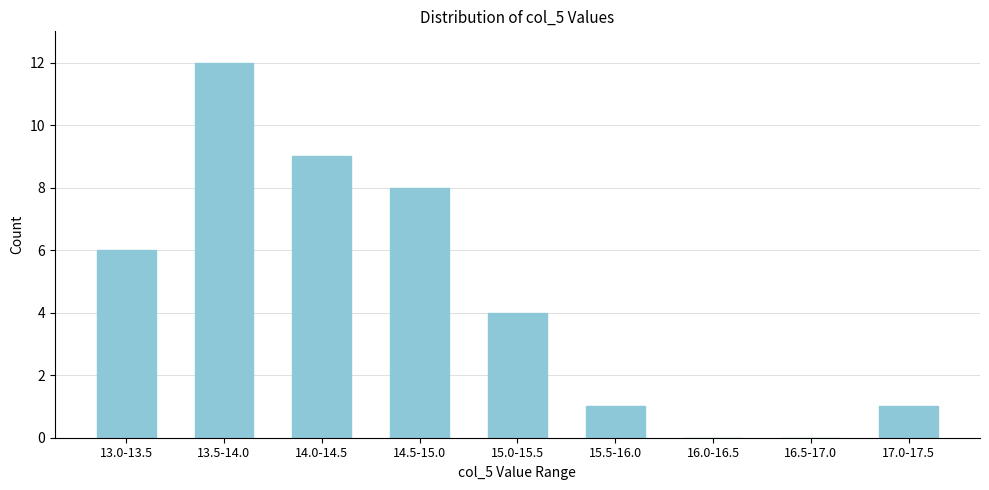

Reading right to left, transcribe all the data shown in this chart.

17.0-17.5=1	16.5-17.0=0	16.0-16.5=0	15.5-16.0=1	15.0-15.5=4	14.5-15.0=8	14.0-14.5=9	13.5-14.0=12	13.0-13.5=6